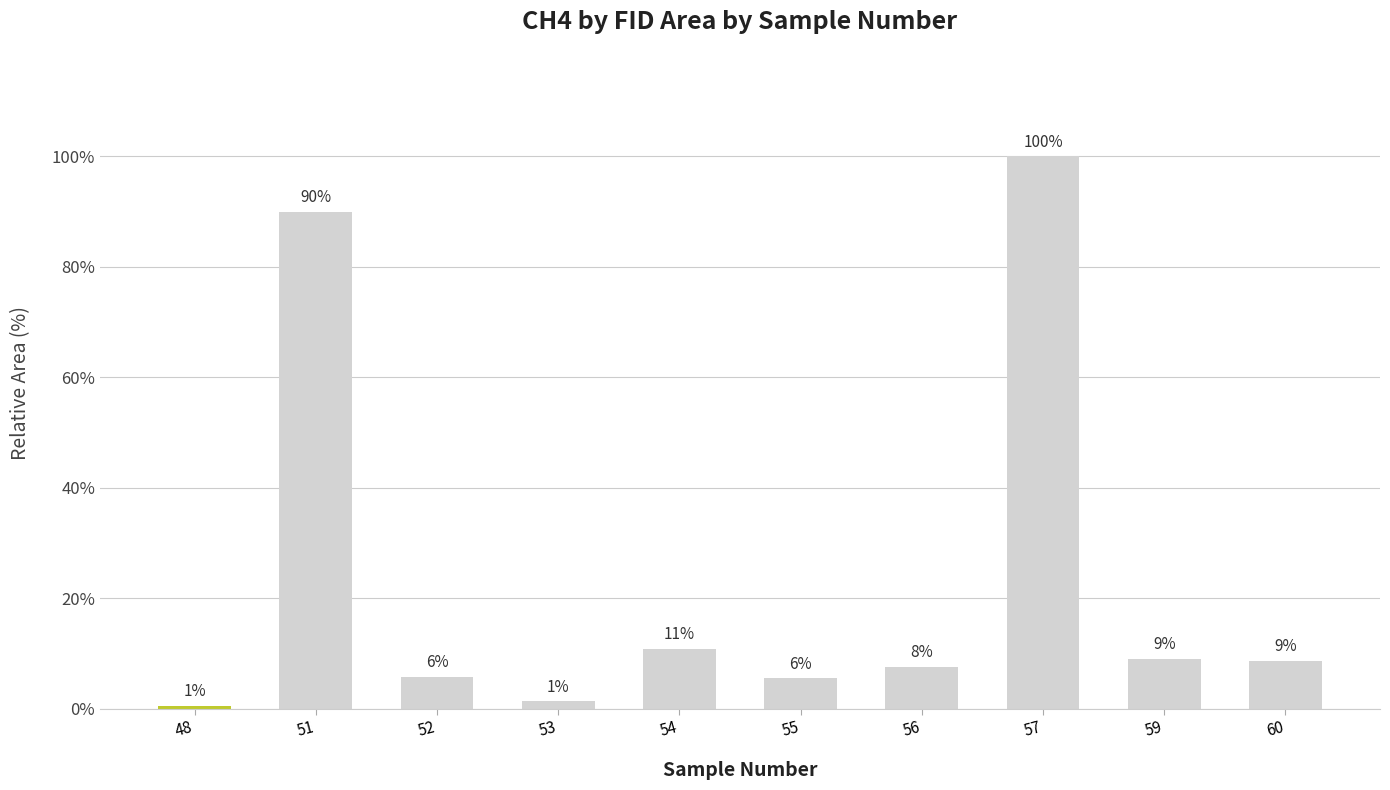

What is the difference between the values at 55 and 59?

12905